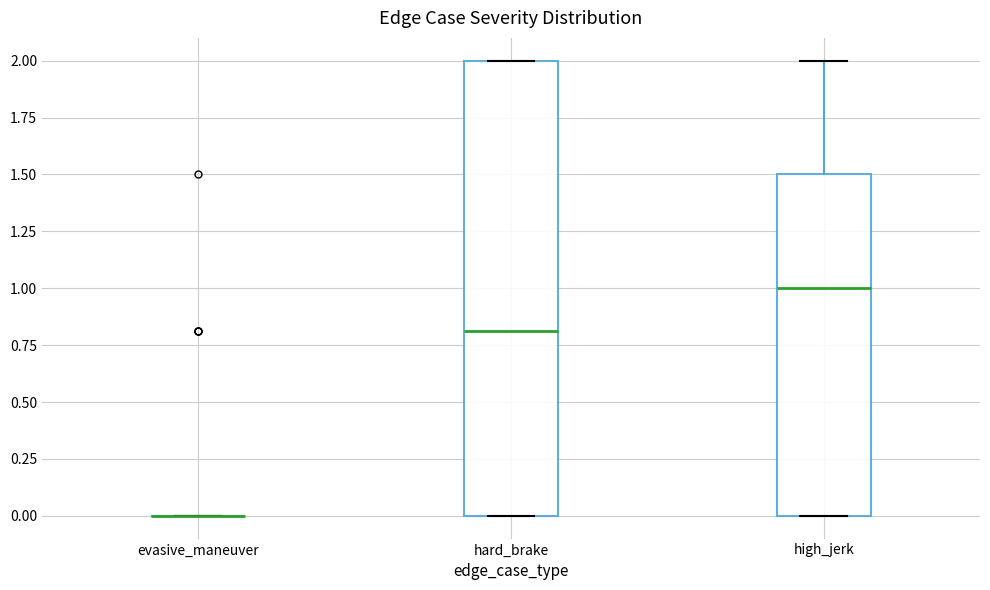

Comparing the boxes themselves (not the whiskers), which one is the tallest?

hard_brake